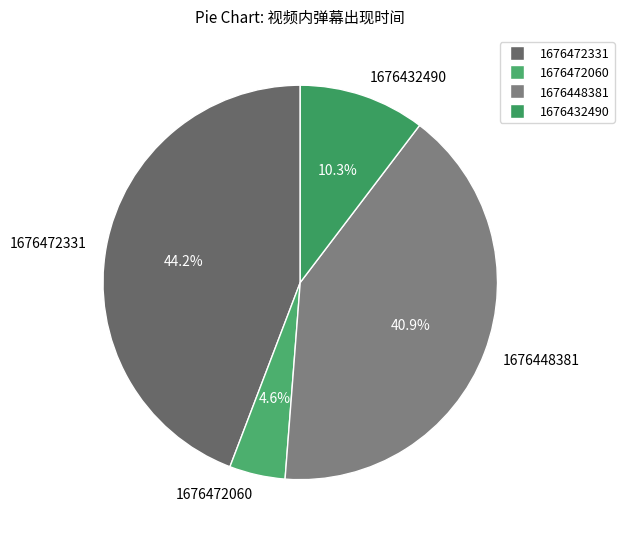

The 1676472331 slice represents 33% of the pie. True or false?

False